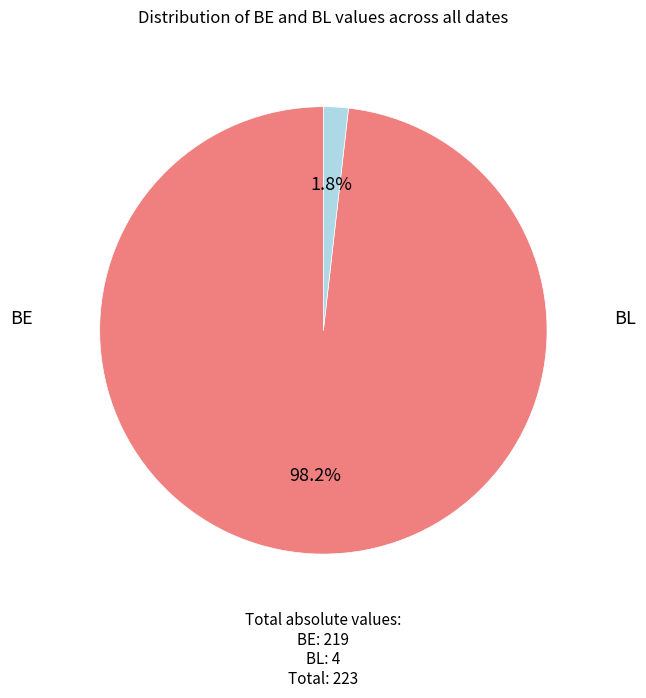

To the nearest percent, what is the average slice percentage?

50%